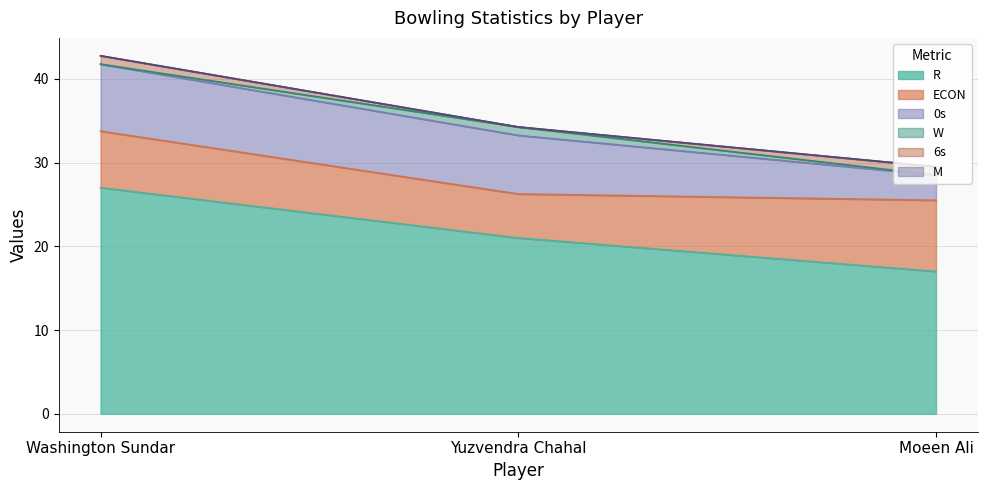

What are all the series names shown in the legend?

R, ECON, 0s, W, 6s, M